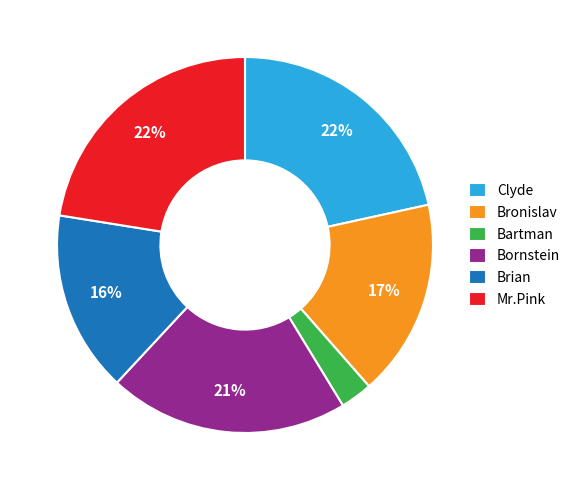

Which category has the smallest portion of the pie?

Bartman